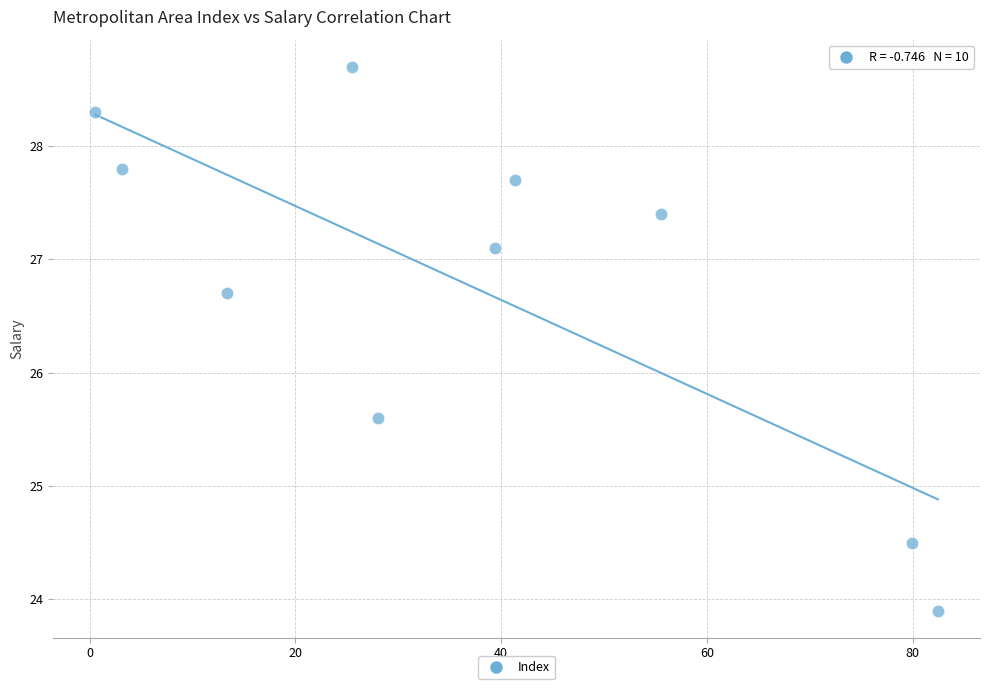

What is the average Y value?

26.8